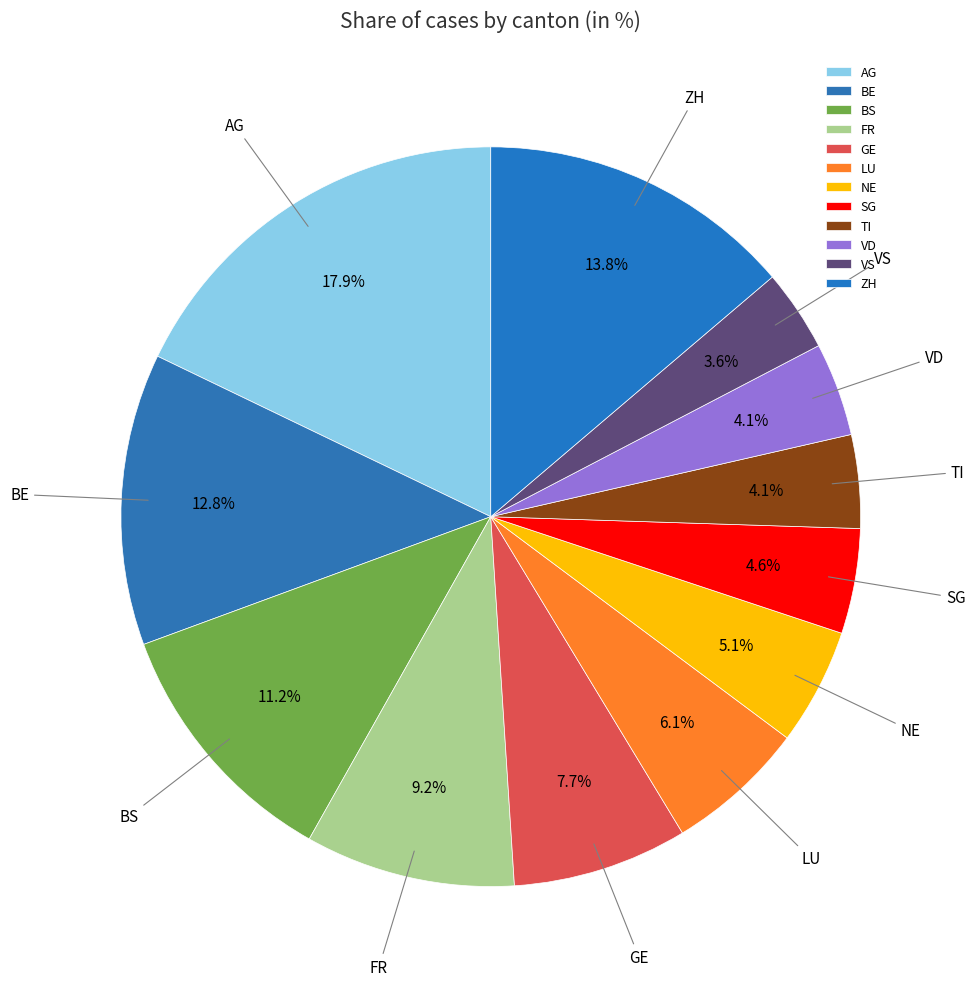

What is the largest slice in the pie chart?

AG